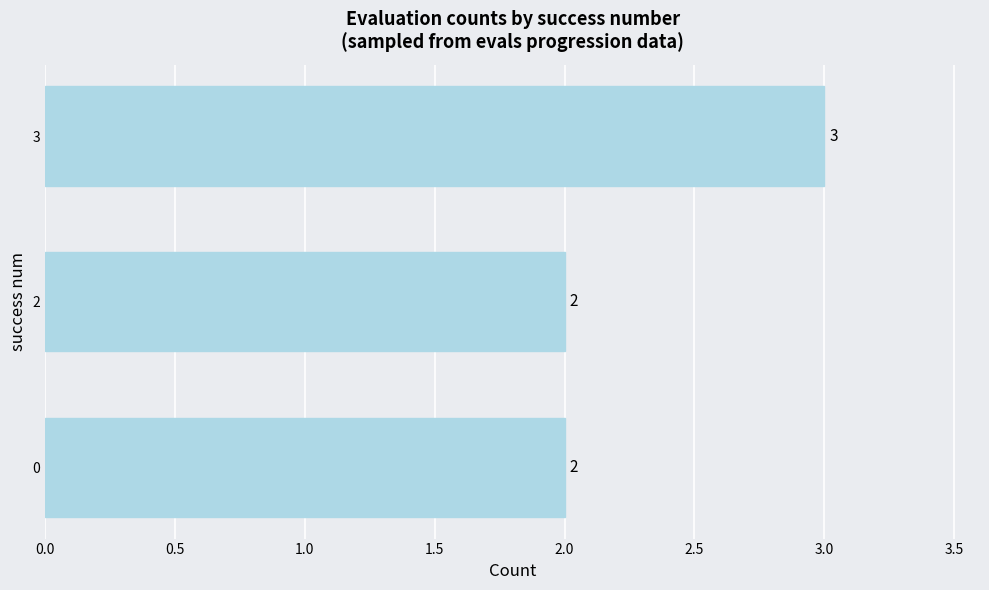

What is the sum of all values?

7